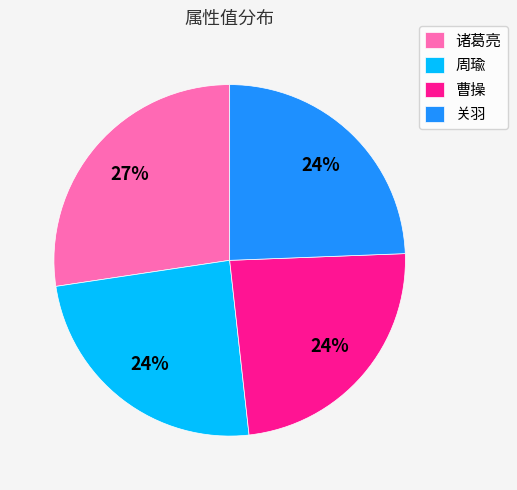

Is 诸葛亮 the majority of the pie?

No